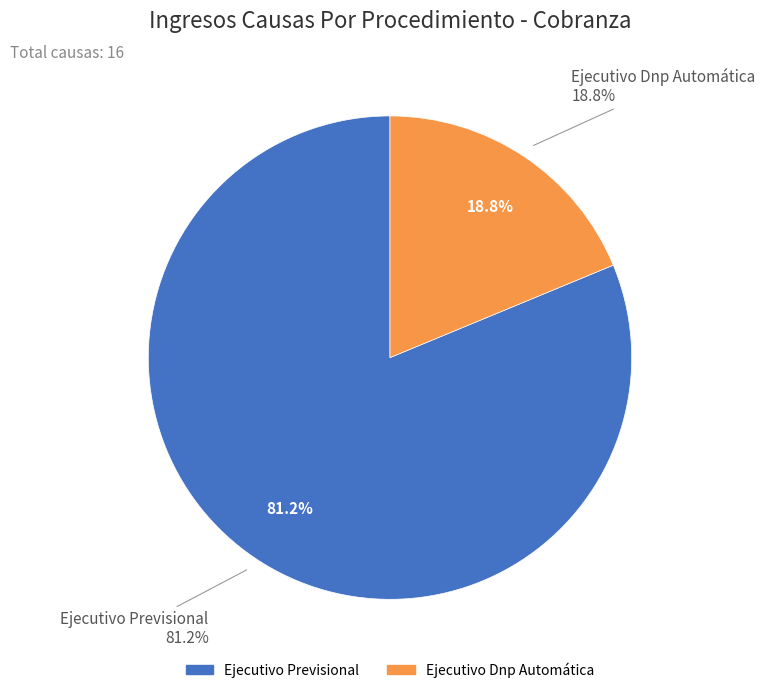

What is the change in value from Ejecutivo Previsional to Ejecutivo Dnp Automática?

-10